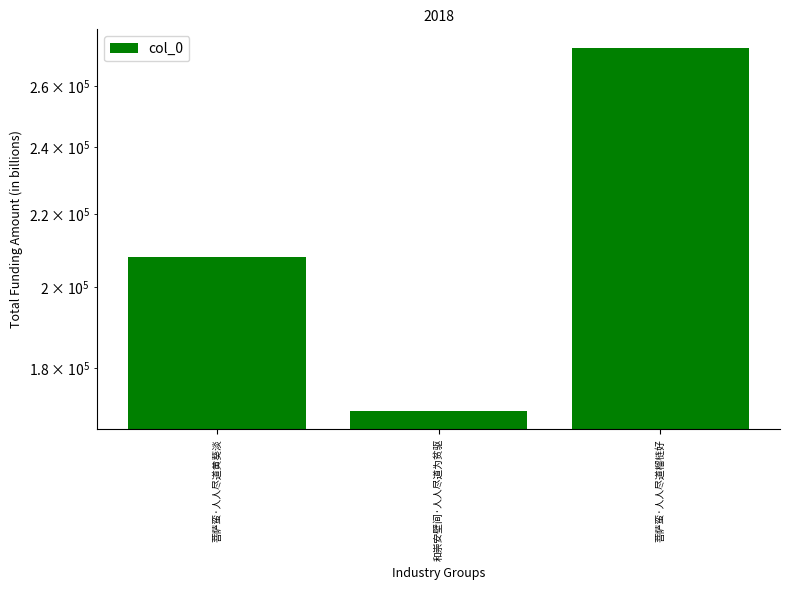

What value does the data have at 菩萨蛮·人人尽道榴梿好?

273319